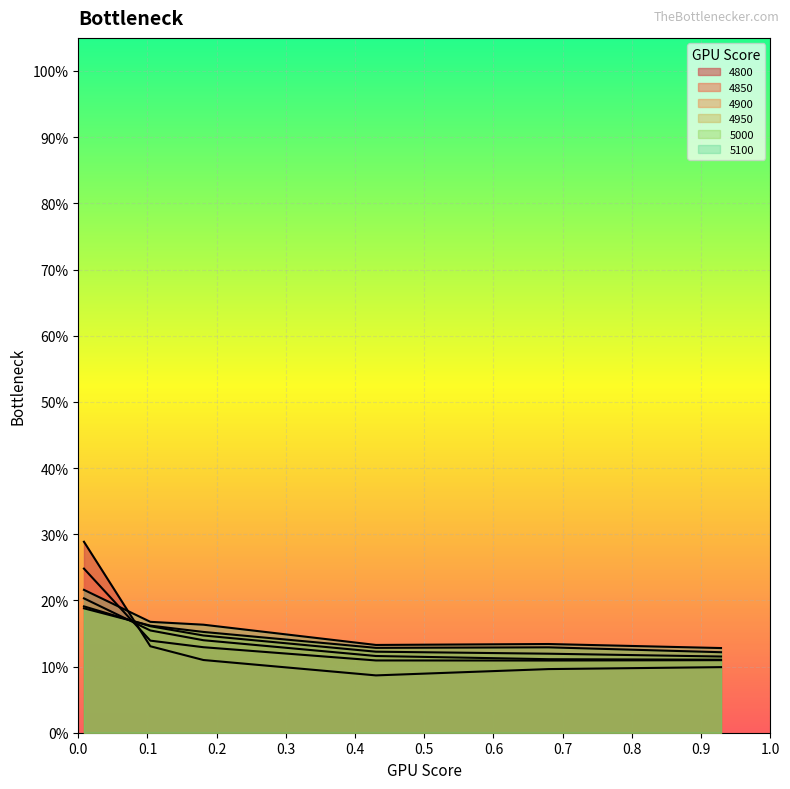

How many 5100 values are between 0 and 1?

6